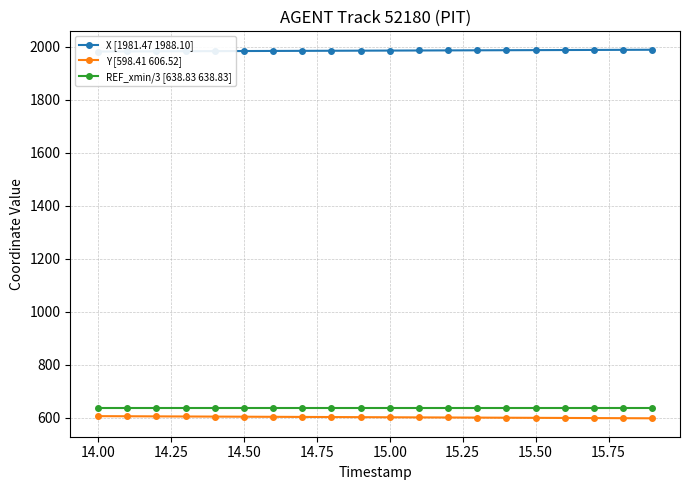

True or false: REF_xmin/3 [638.83 638.83] and Y [598.41 606.52] intersect in this chart.

False